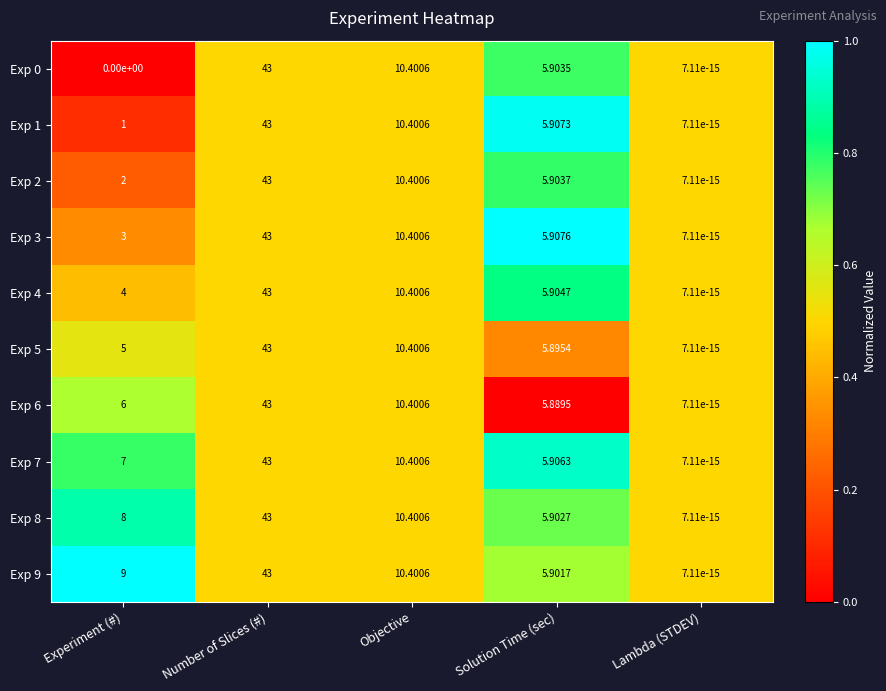

Where is Exp 5 nearest to the value 21?

Objective